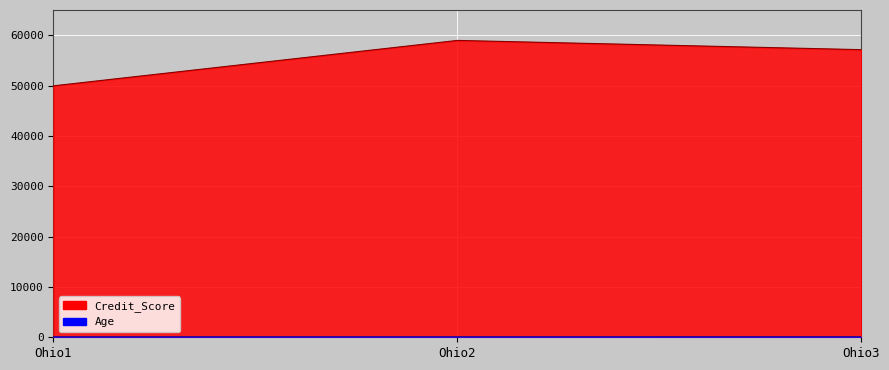

What is the difference between the maximum and minimum values in the Age series?

3